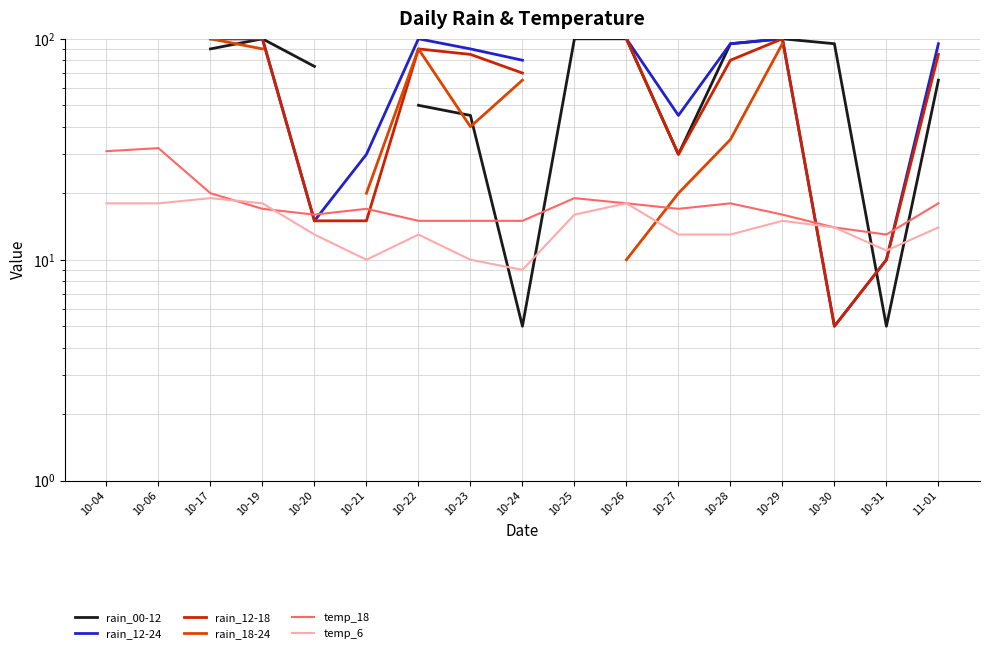

At which category is the sum across all series the highest?

10-17